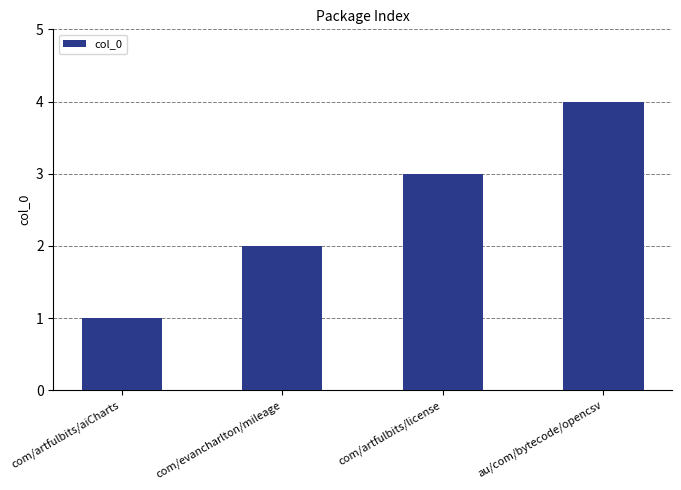

What is the minimum value shown in the chart?

1